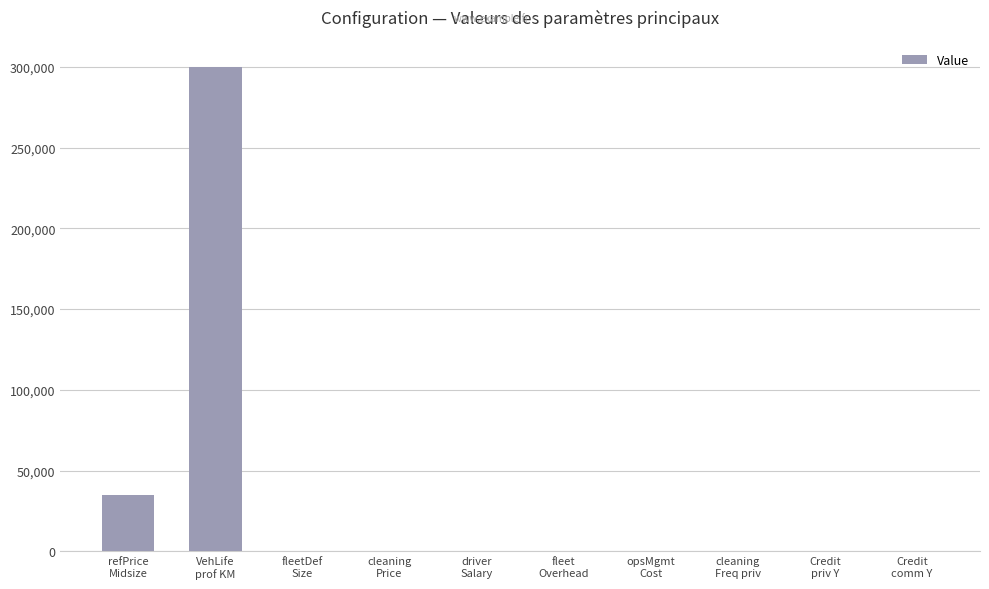

What is the greatest value displayed?

300000